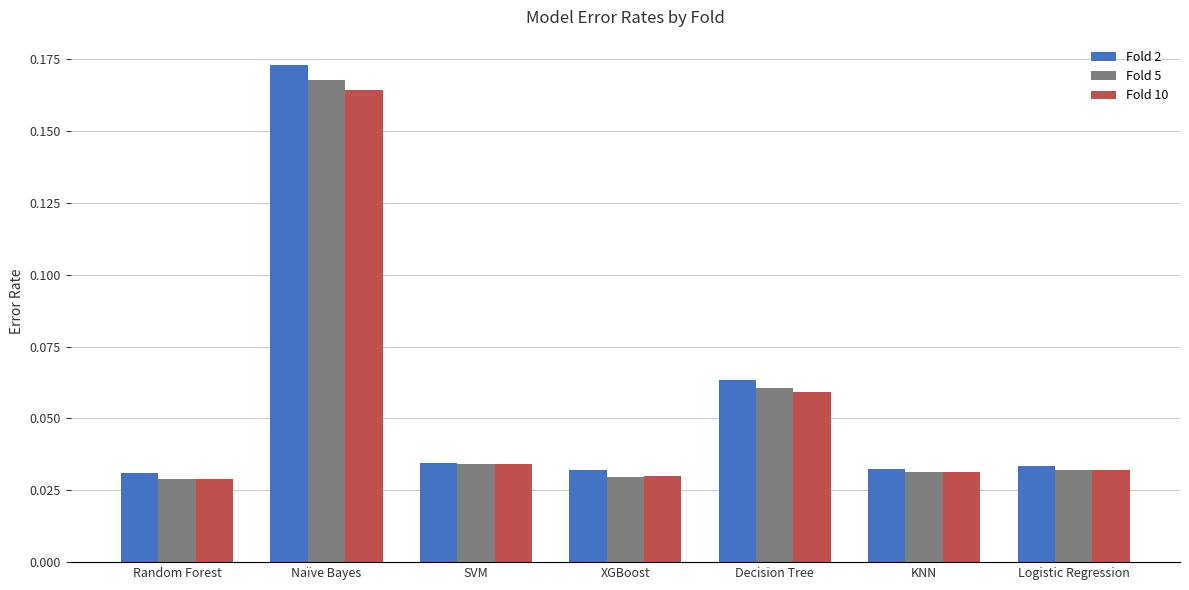

Between SVM and Decision Tree, which series saw the biggest shift?

Fold 2